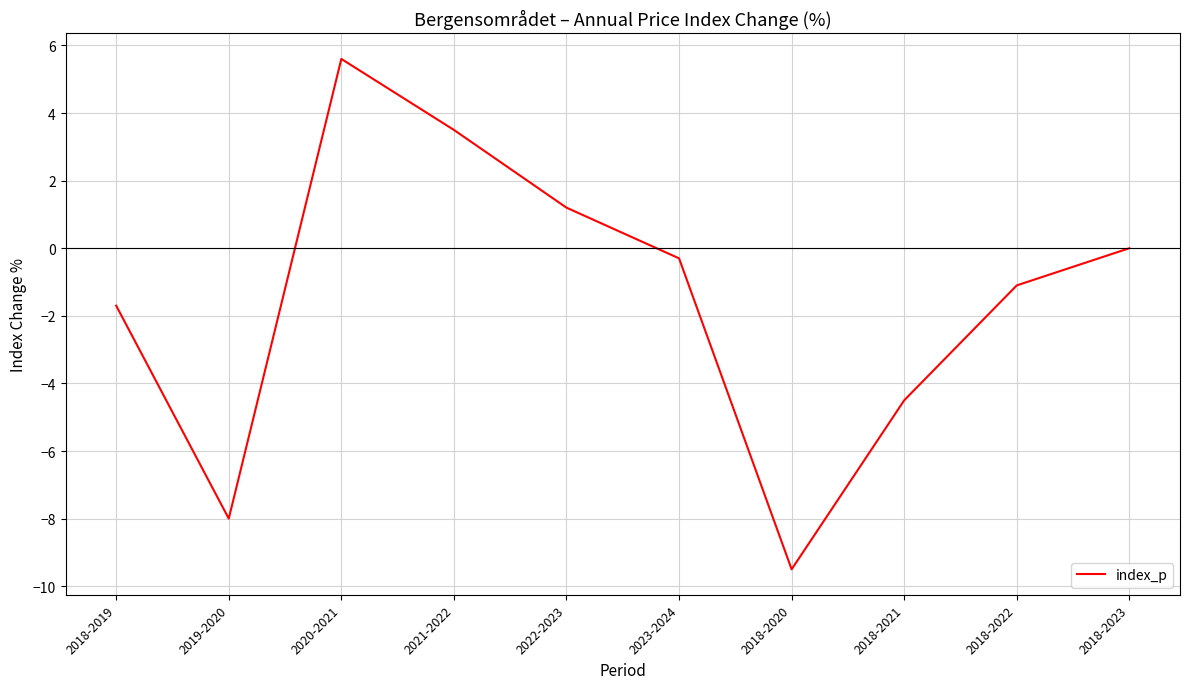

Reading left to right, what are all the values shown in this chart?

2018-2019=-1.7	2019-2020=-8.0	2020-2021=5.6	2021-2022=3.5	2022-2023=1.2	2023-2024=-0.3	2018-2020=-9.5	2018-2021=-4.5	2018-2022=-1.1	2018-2023=0.0